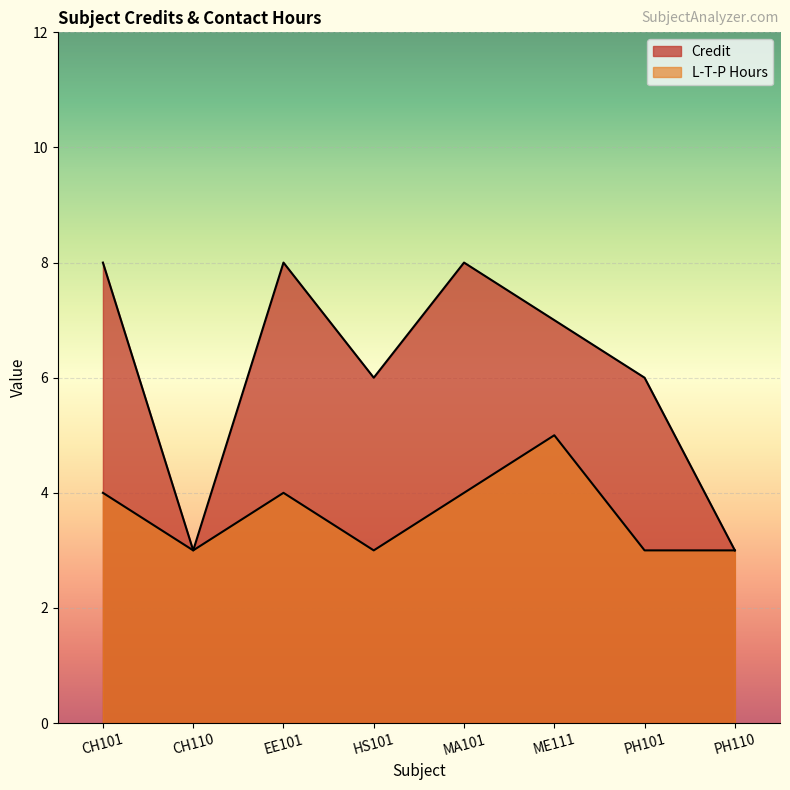

How many interior local valleys does the Credit series have?

2